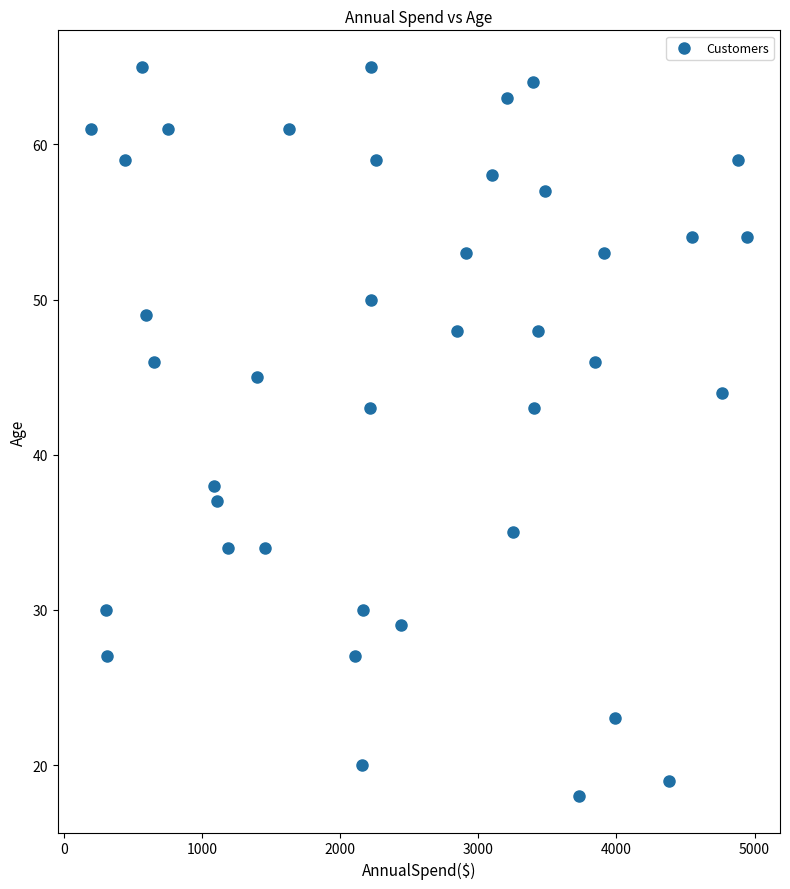

What is the range of Y values (max minus min)?

47